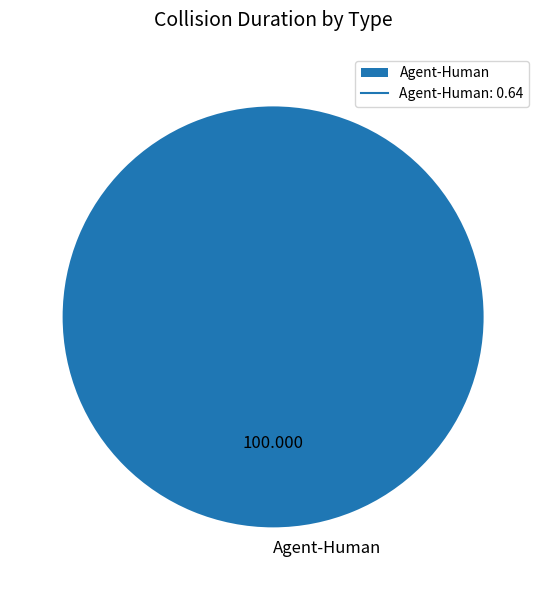

Count the number of slices in the pie.

1